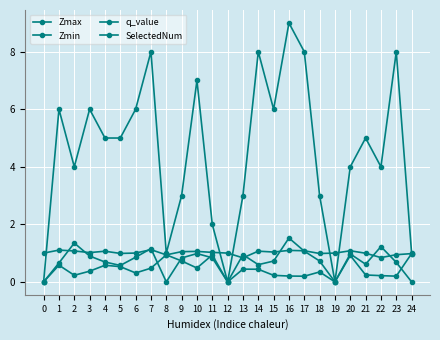

How many data points does each series have?

25